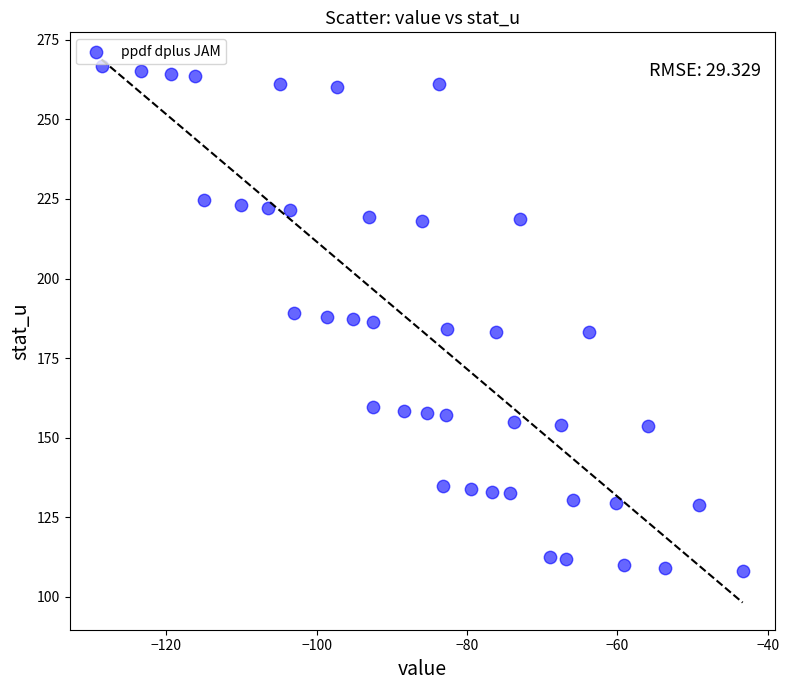

What is the range of Y values (max minus min)?

158.5